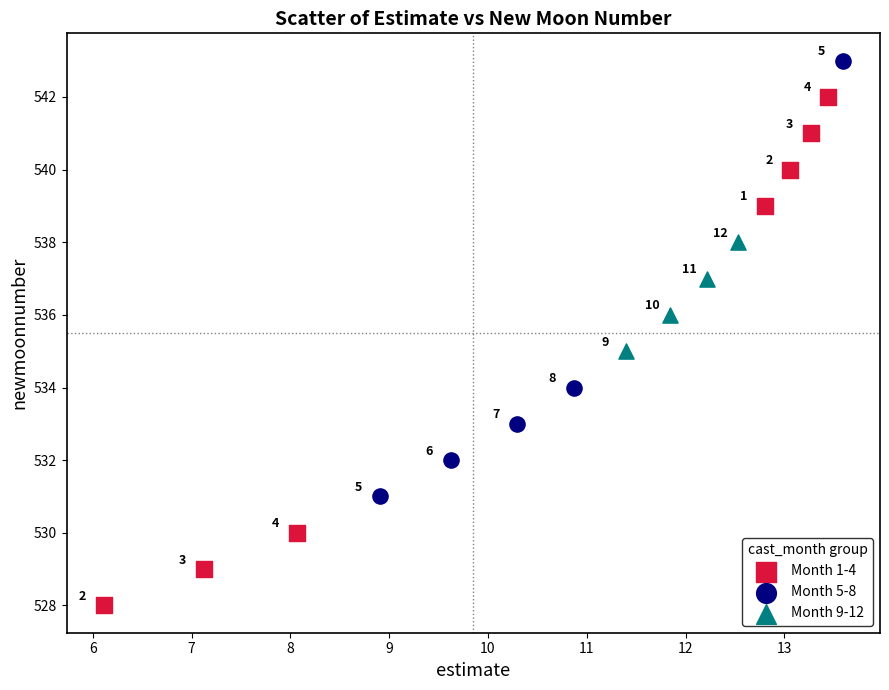

Which series contains the highest Y value?

Month 5-8